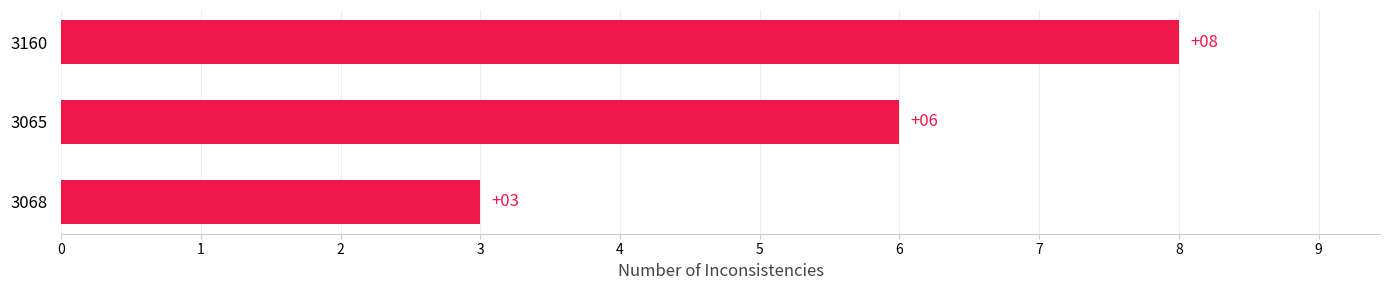

Reading bottom to top, list all the values displayed in this chart.

3	6	8